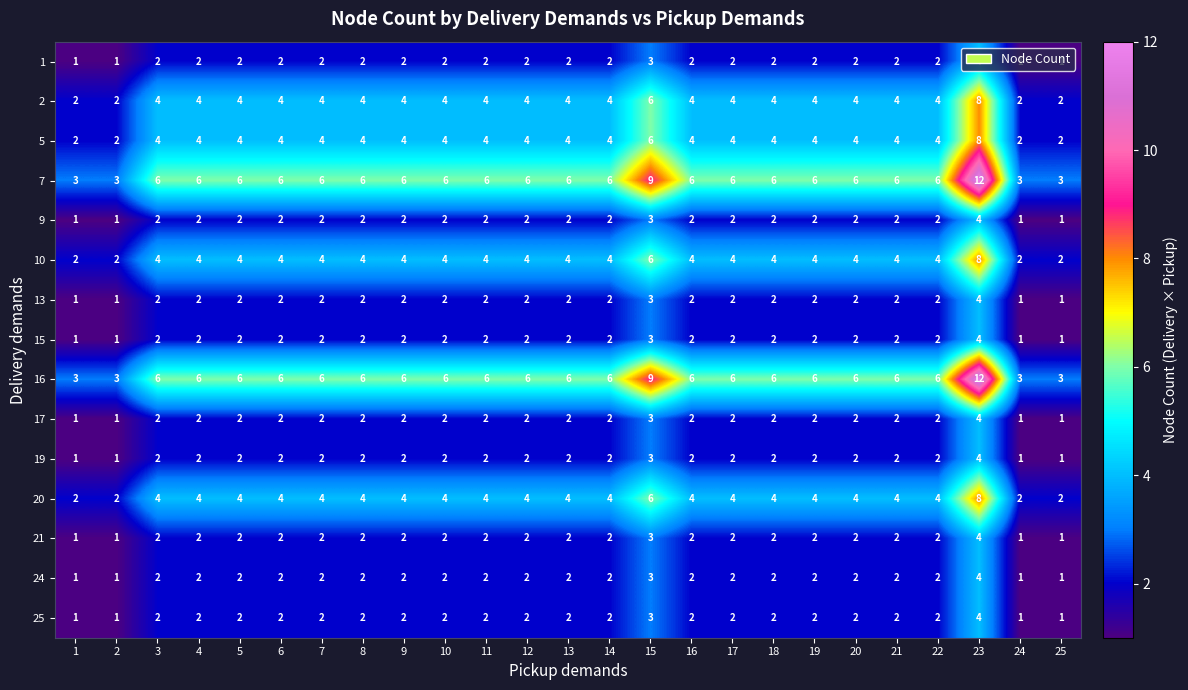

What is the total value across all series at 3?

46